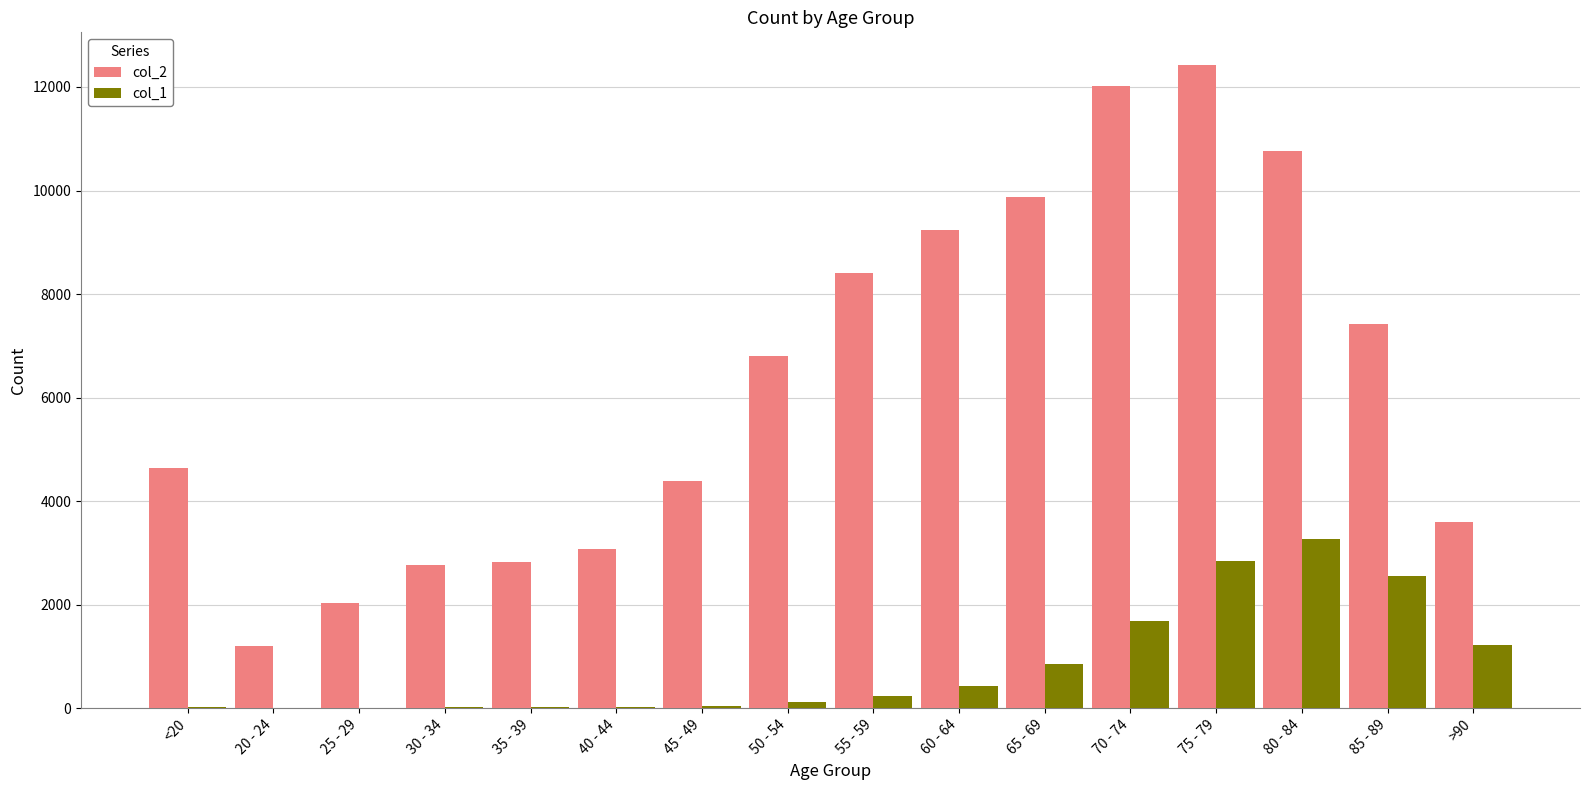

The value of col_2 at 70 - 74 is 21179. True or false?

False